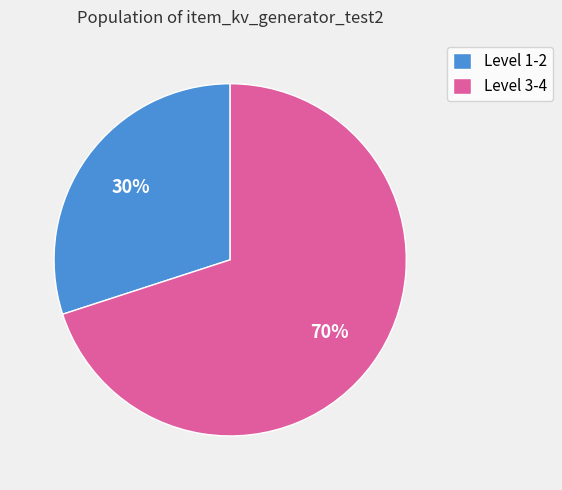

To the nearest percent, what is the difference between the largest and smallest slice percentages?

40%